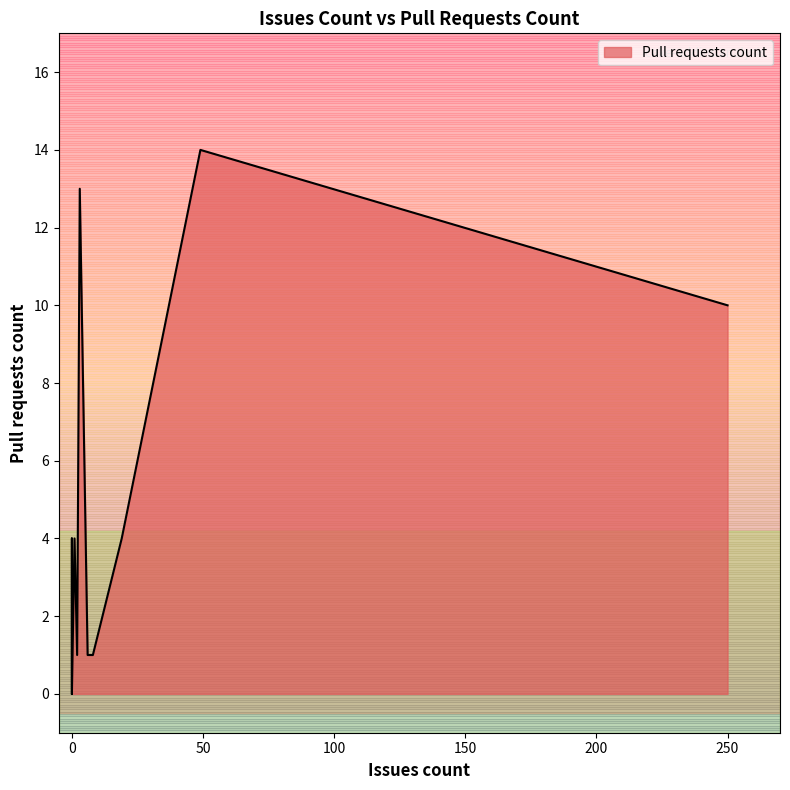

What is the maximum value shown in the chart?

14